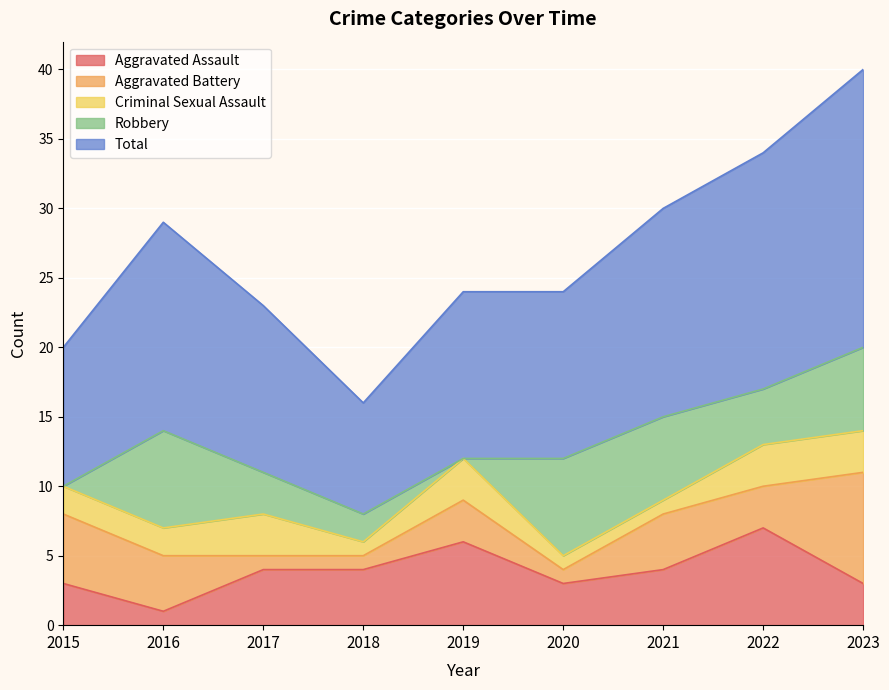

What are all the series names shown in the legend?

Aggravated Assault, Aggravated Battery, Criminal Sexual Assault, Robbery, Total